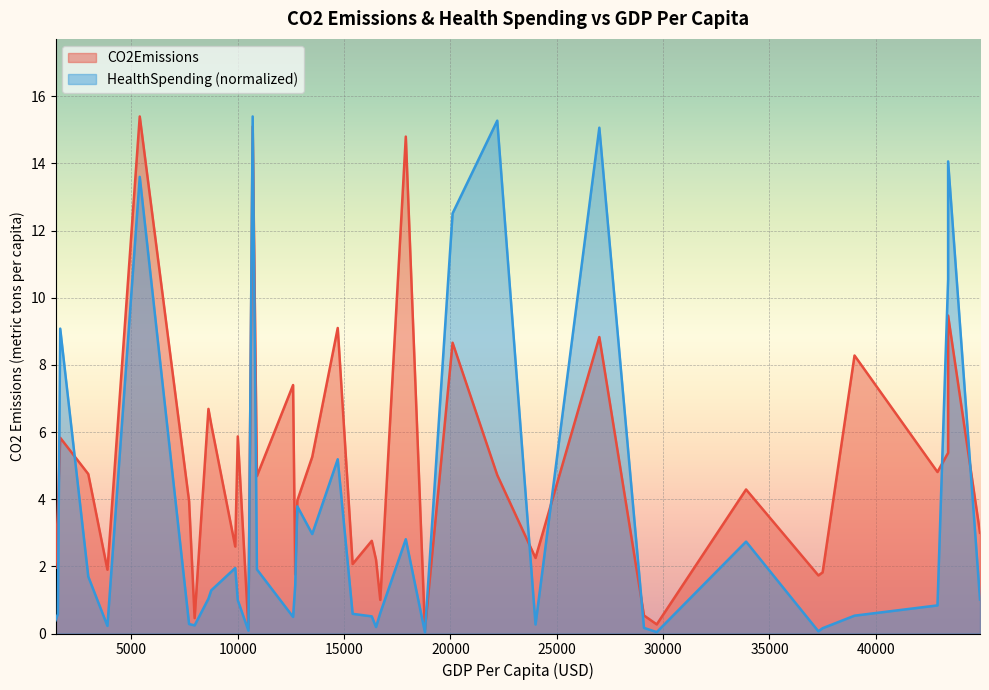

How many interior local peaks does the HealthSpending series have?

11